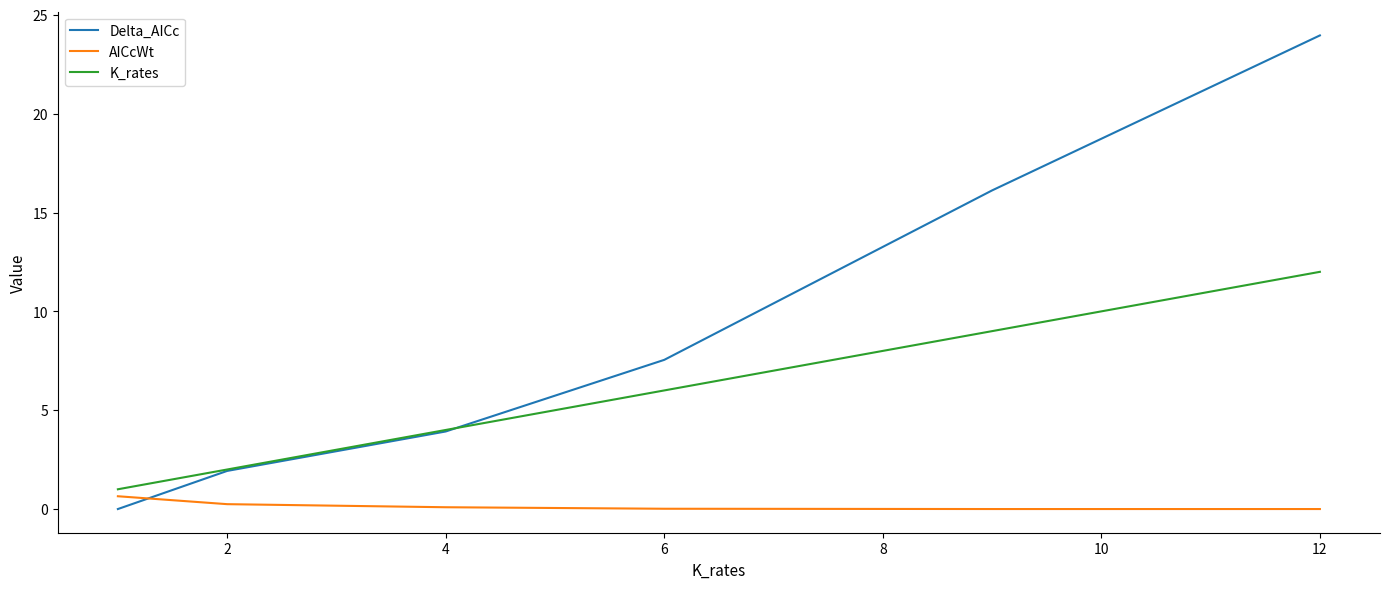

Count the number of data series in this chart.

3